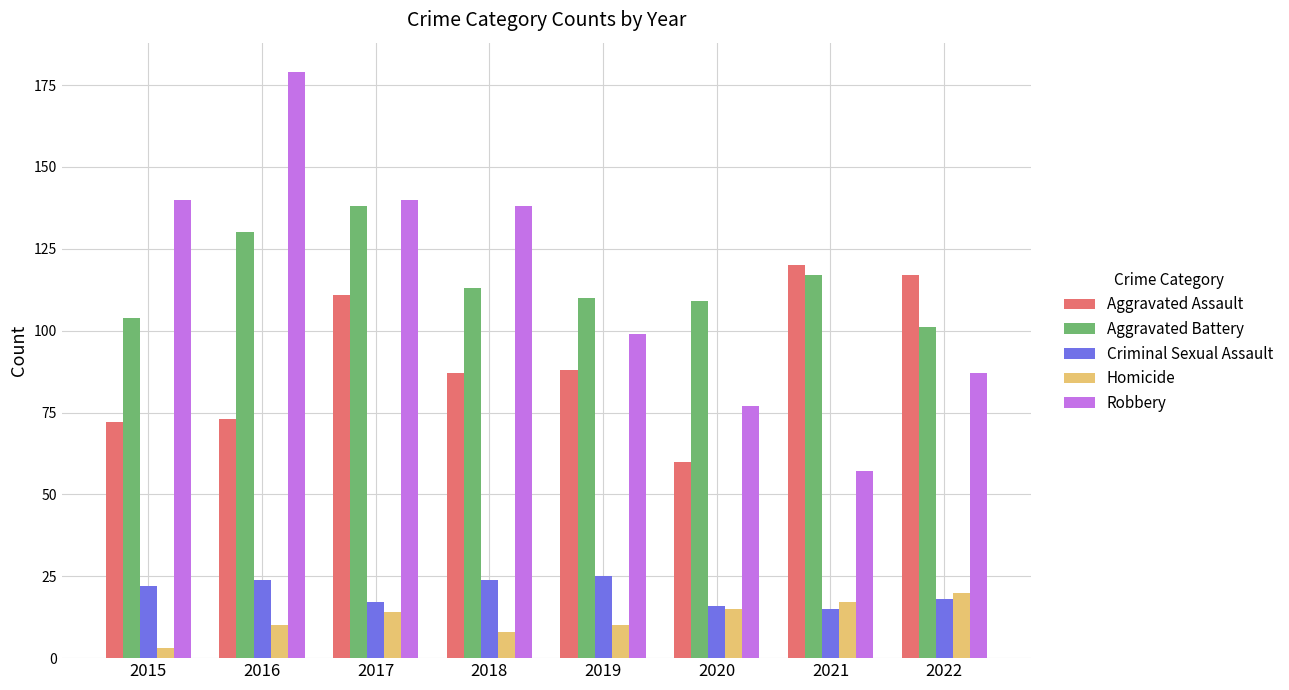

Is it true that Homicide equals 20 at 2022?

True